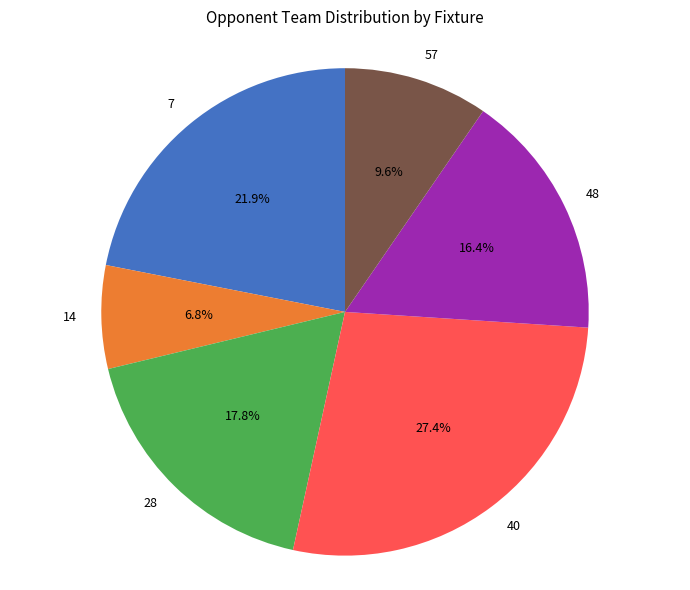

How many slices are in this pie chart?

6